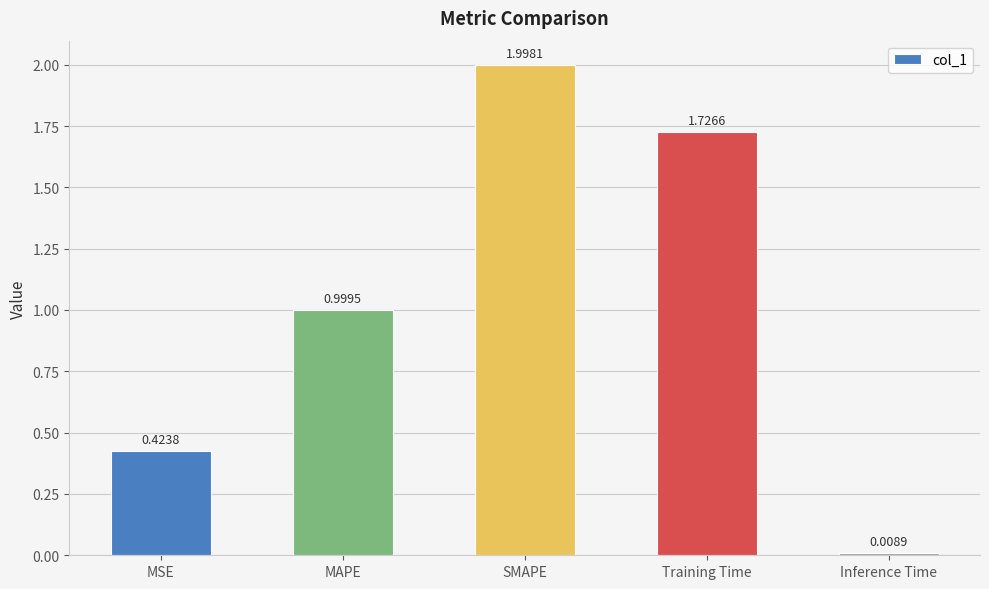

What is the change in value from Training Time to Inference Time?

-1.7